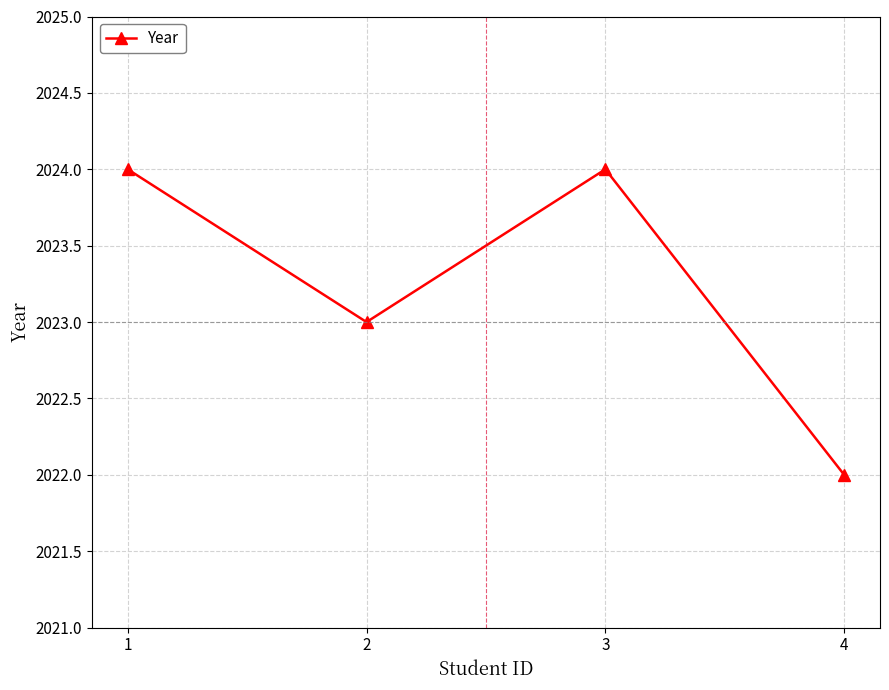

At which category does the data reach its first local peak?

3